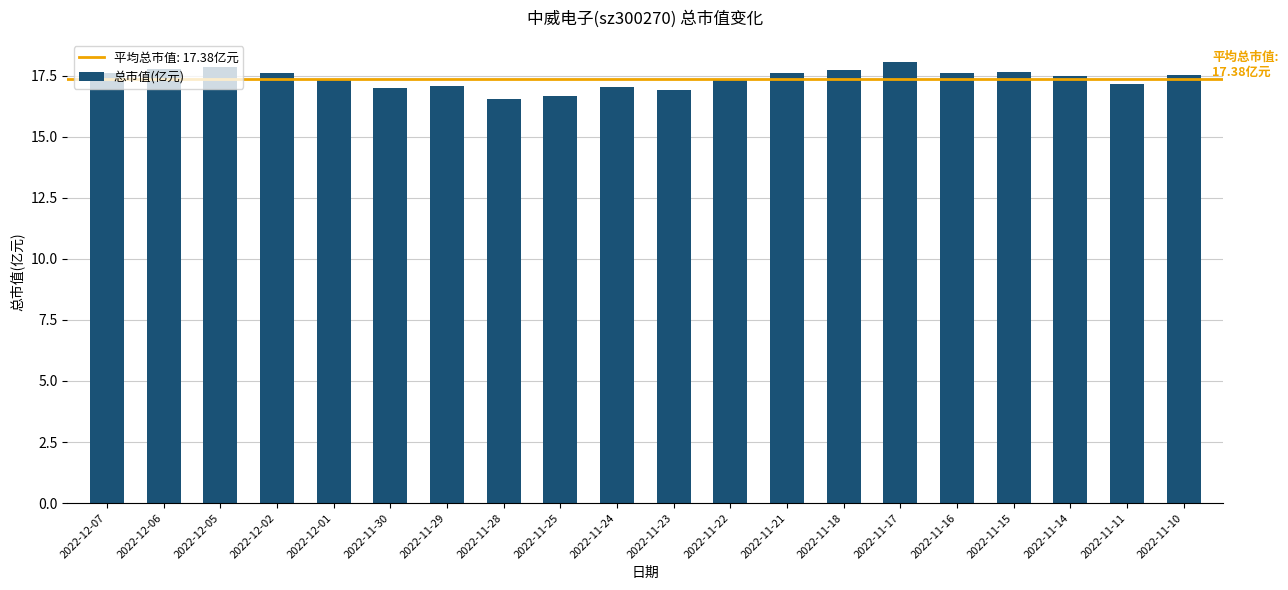

How many categories are shown in the chart?

20